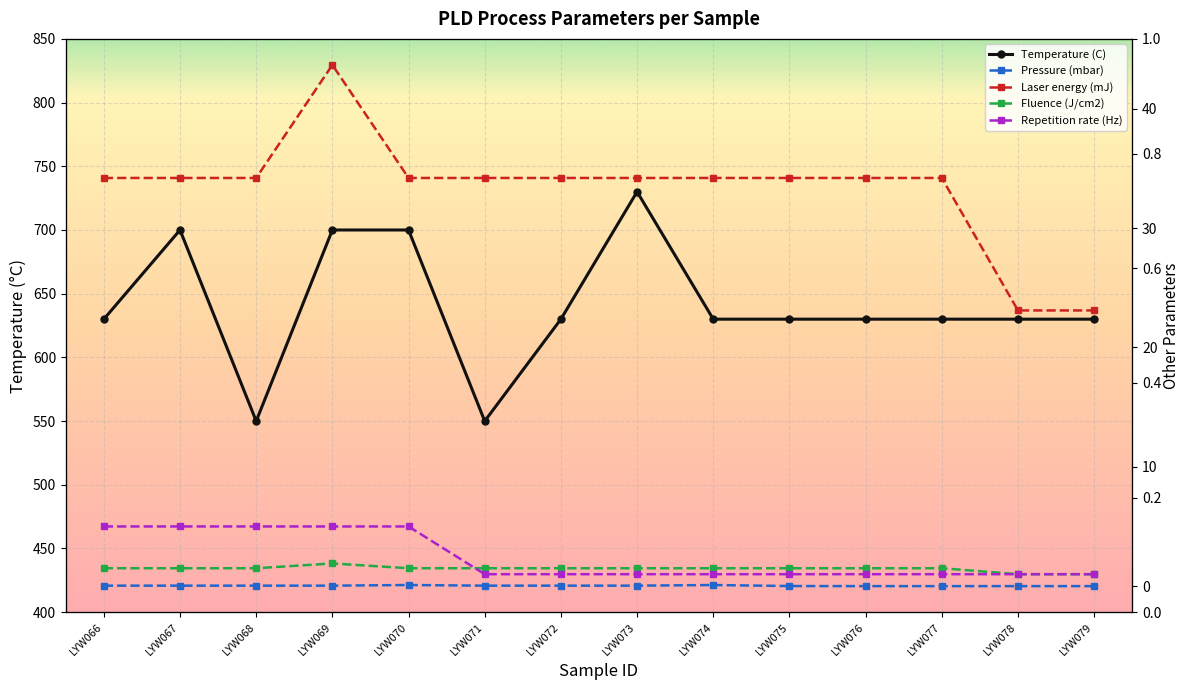

At which label is Fluence (J/cm2) closest to 1?

LYW078